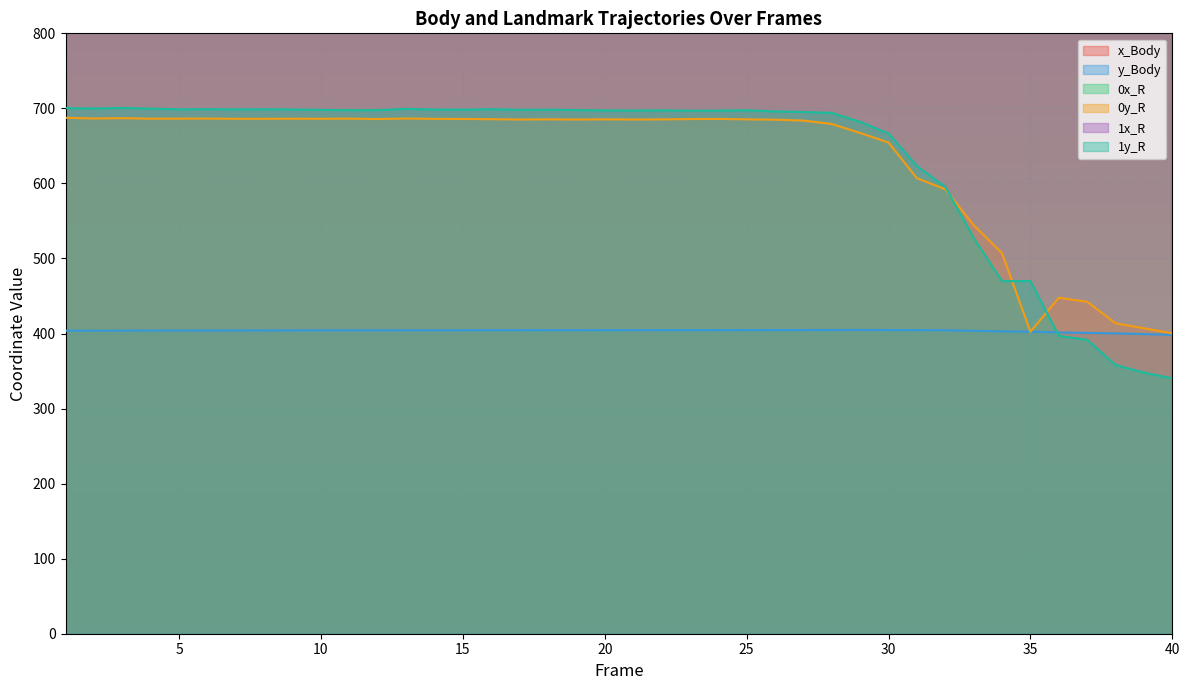

Where does the y_Body series first go above 404?

5